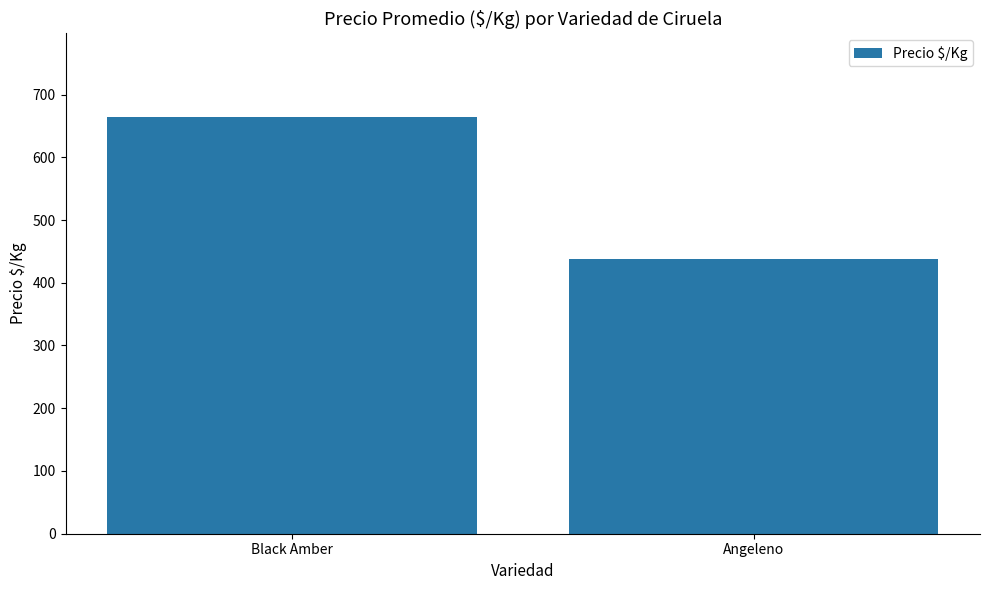

At which category does the chart reach its peak across all series?

Black Amber